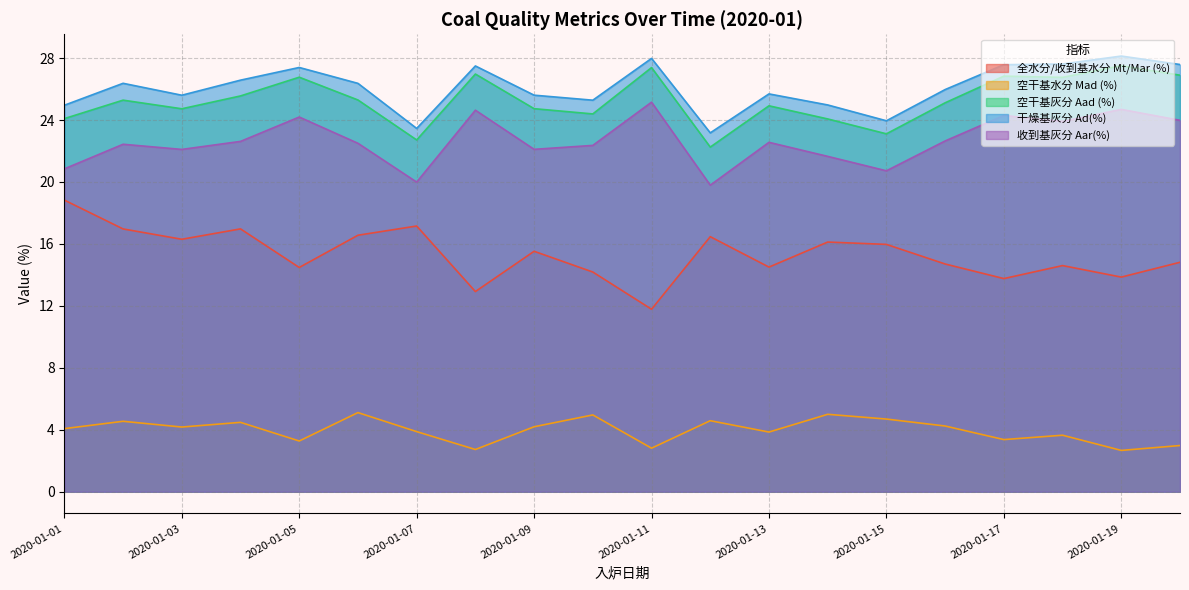

Is the value of 全水分/收到基水分 Mt/Mar (%) at 2020-01-04 greater than the value of 干燥基灰分 Ad(%) at 2020-01-02?

No